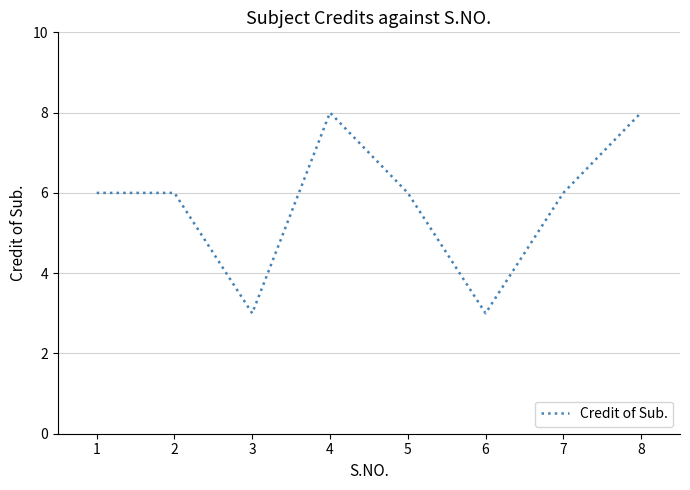

Is this an area chart (filled region under the line)?

No